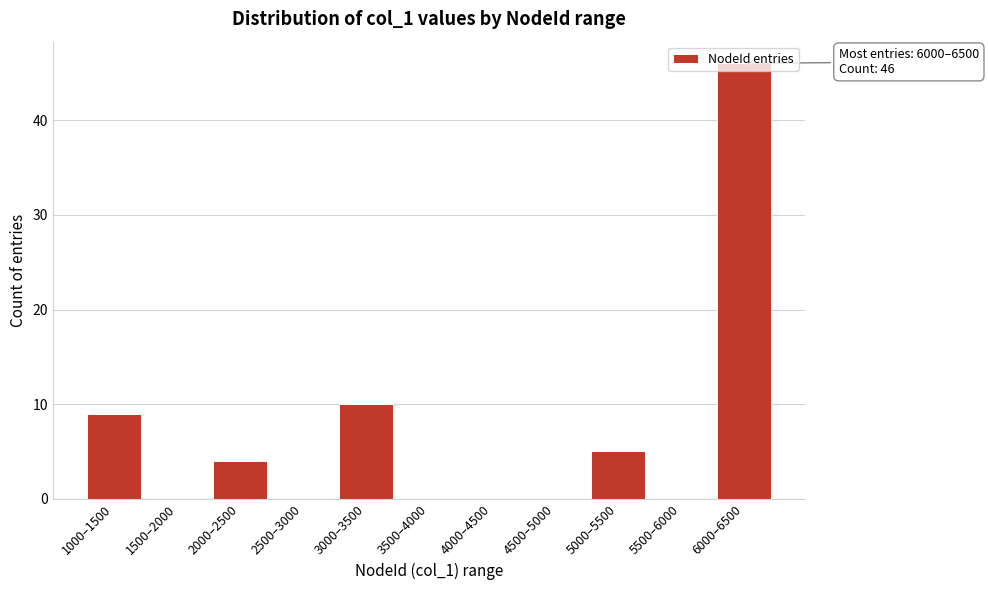

What is the sum of the values at 2000–2500 and 2500–3000?

4